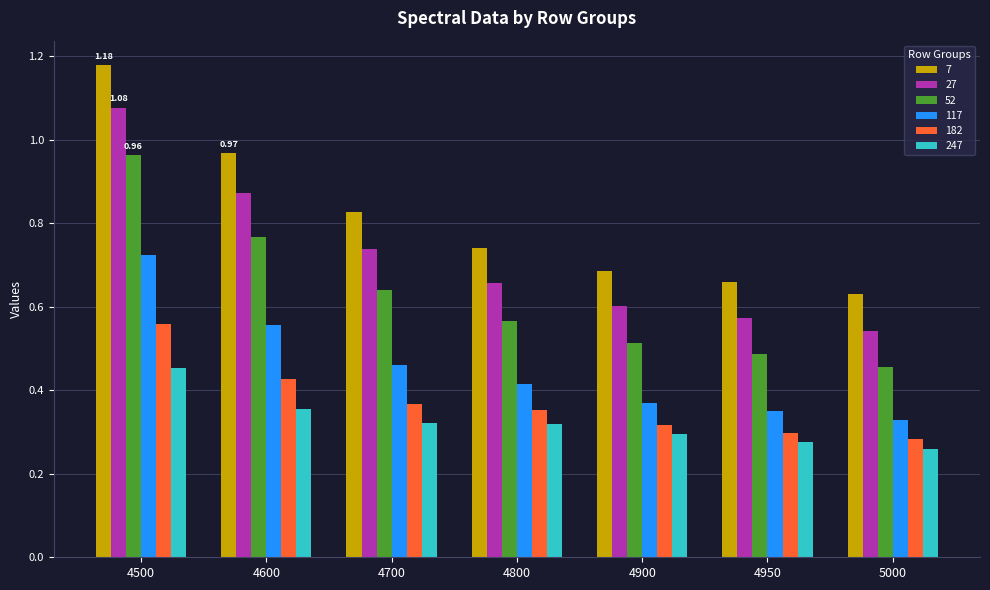

What is the sum of all 117 values?

3.2